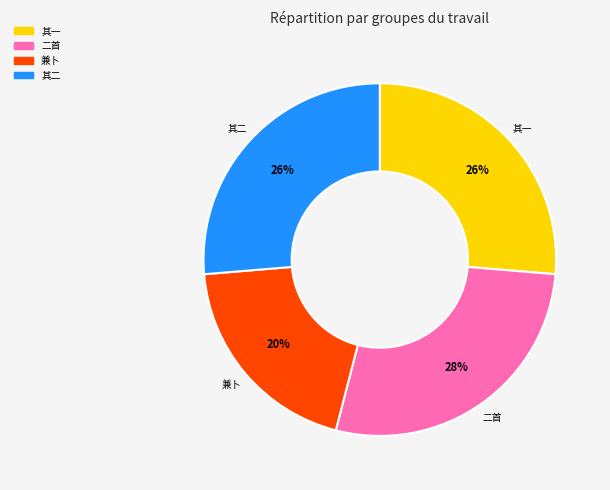

To the nearest percent, what is the average slice percentage?

25%